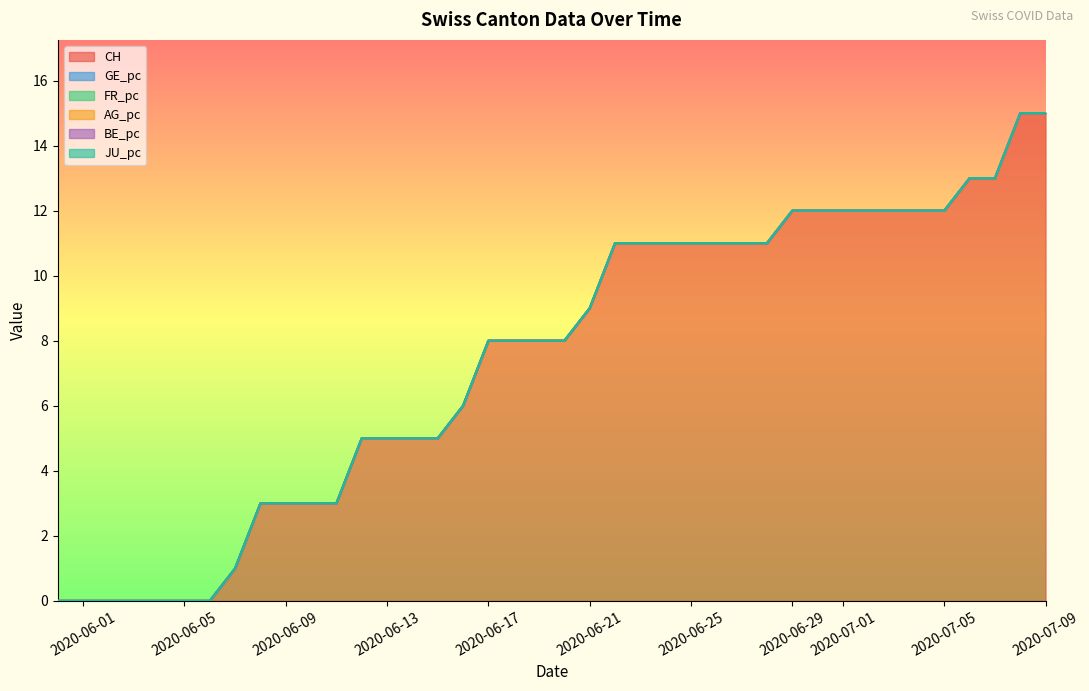

Which series has the widest spread of values?

CH